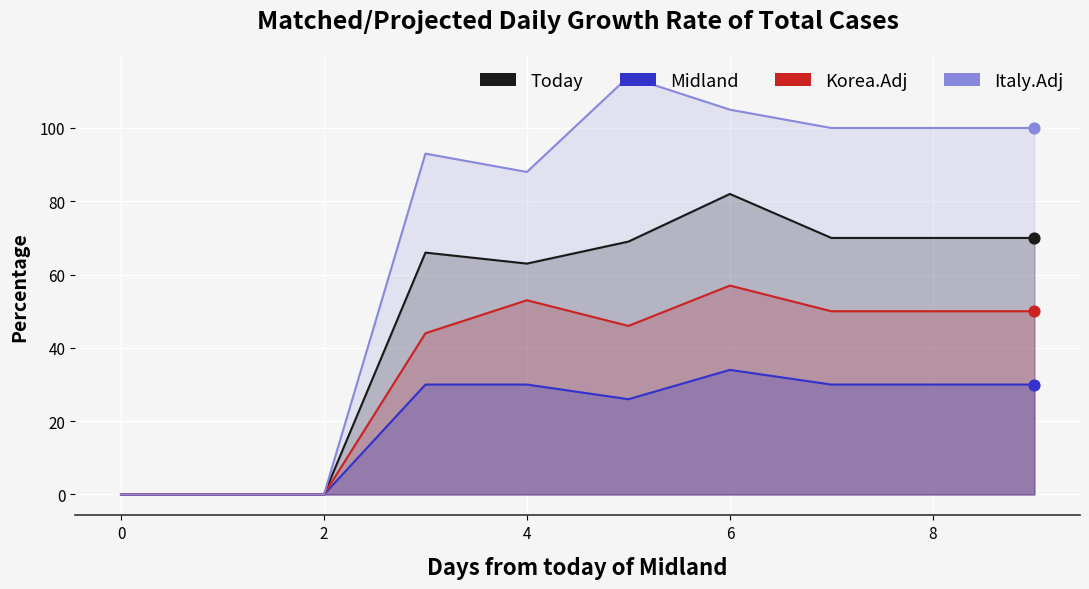

Which series has the widest spread of Y values?

Italy.Adj